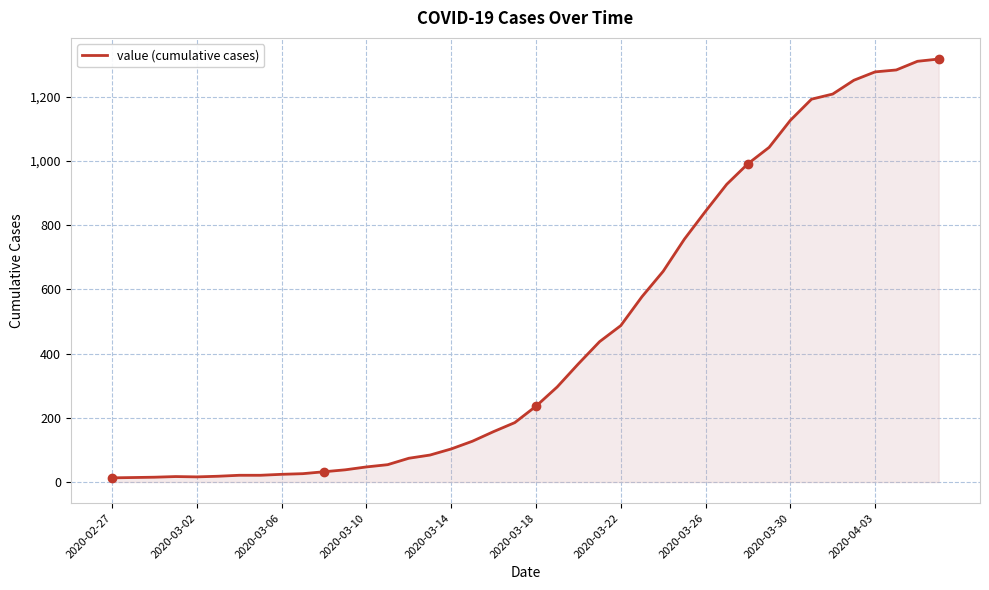

What is the maximum value shown in the chart?

1317